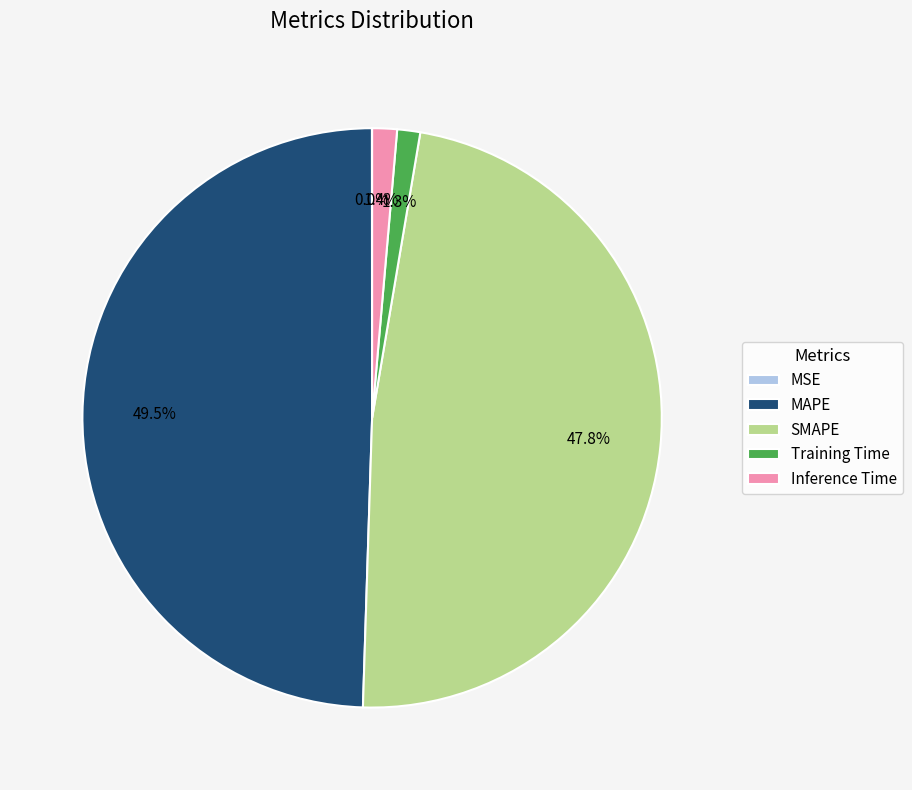

To the nearest percent, what portion does SMAPE represent?

48%